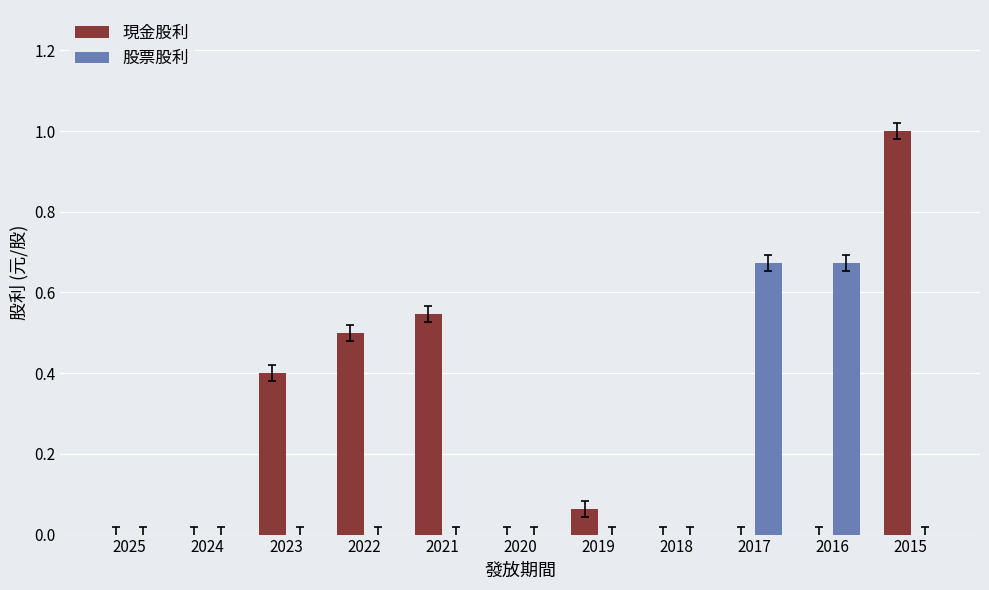

Which series has the largest total across all categories?

現金股利